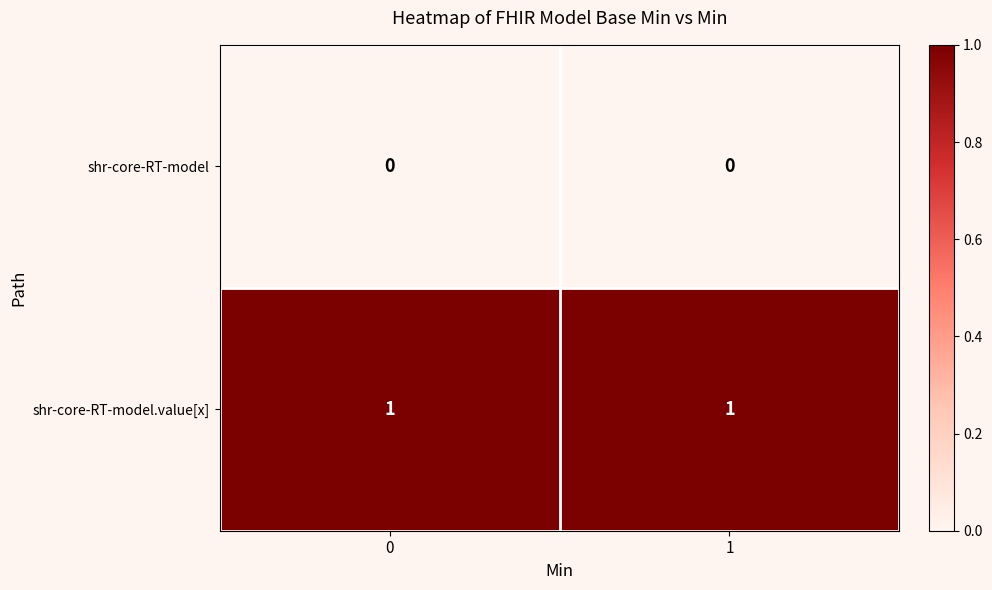

Is the value of shr-core-RT-model.value[x] at 1 greater than the value of shr-core-RT-model at 1?

Yes